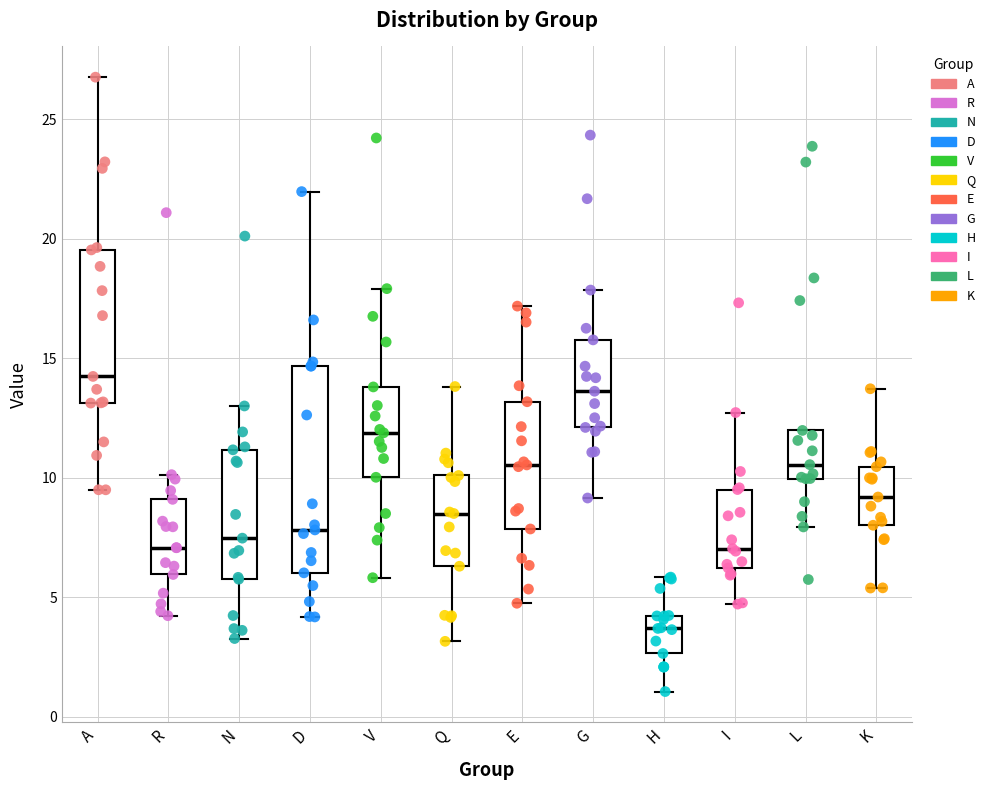

Where is the lower edge of the box for I on the y-axis? The values are not printed on the chart, so give them approximately, as read against the axis.

6.0